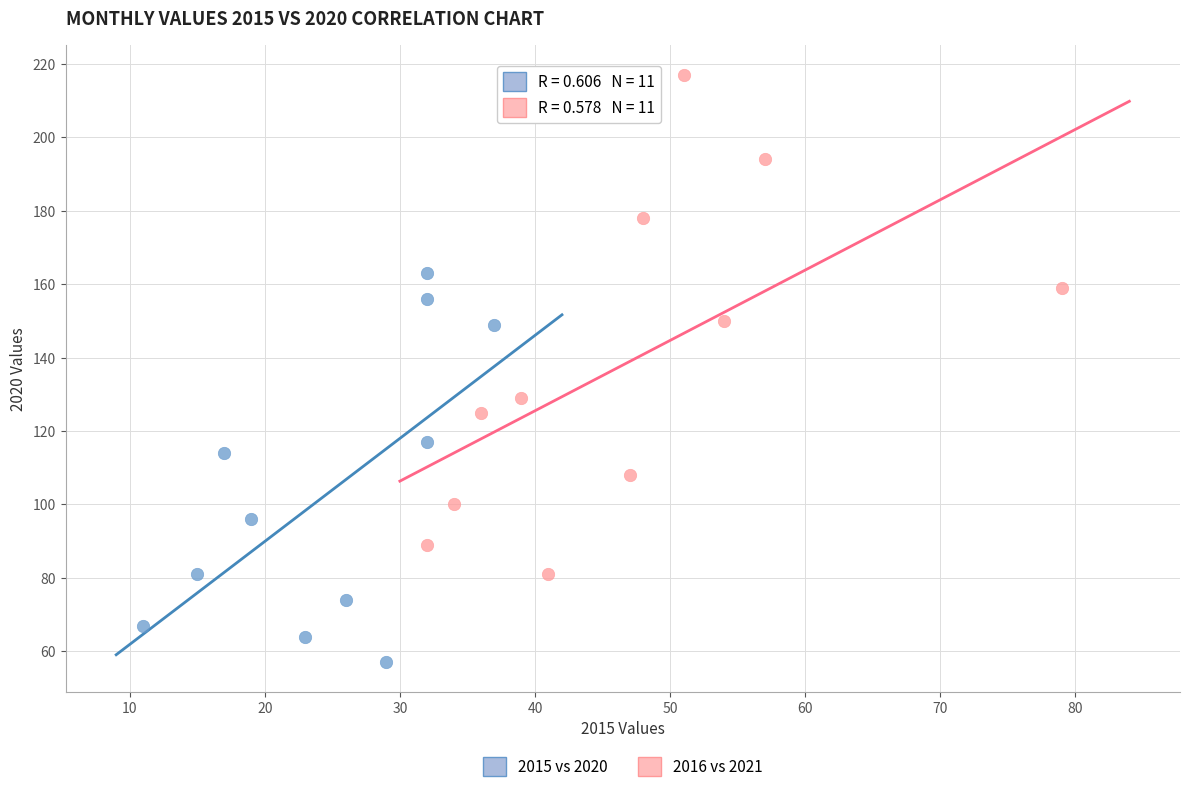

Which series contains the lowest Y value?

2015 vs 2020